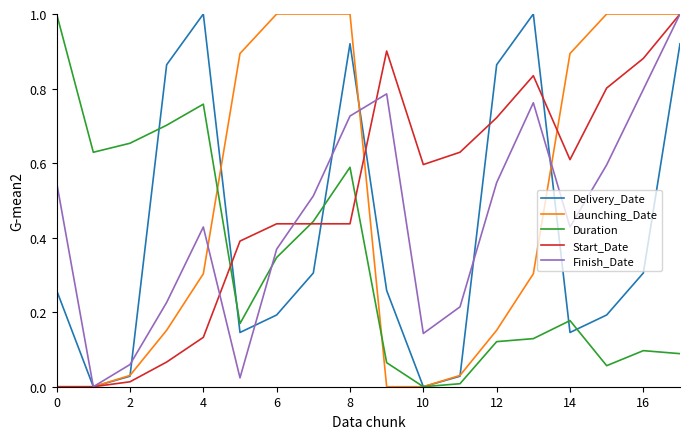

What is the maximum value shown in the chart?

1.0